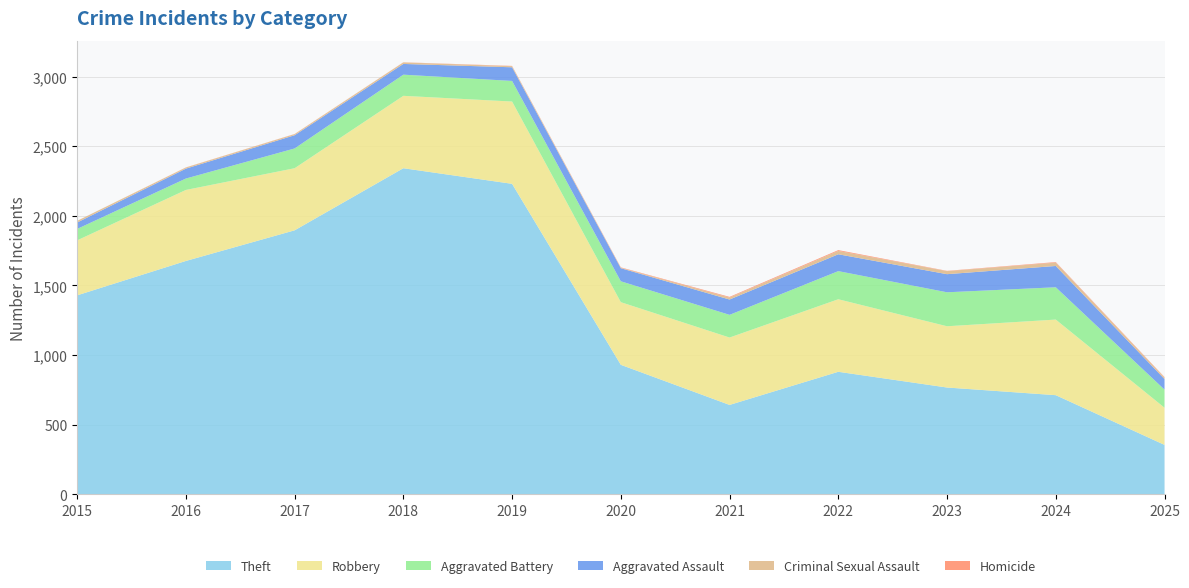

Reading left to right, list all the values displayed in this chart.

Theft: 2015=1429	2016=1676	2017=1896	2018=2342	2019=2230	2020=930	2021=642	2022=880	2023=767	2024=712	2025=355
Robbery: 2015=395	2016=510	2017=446	2018=520	2019=591	2020=450	2021=484	2022=521	2023=440	2024=543	2025=267
Aggravated Battery: 2015=82	2016=82	2017=142	2018=152	2019=148	2020=150	2021=163	2022=202	2023=244	2024=232	2025=130
Aggravated Assault: 2015=46	2016=71	2017=95	2018=77	2019=98	2020=94	2021=110	2022=121	2023=130	2024=153	2025=76
Criminal Sexual Assault: 2015=12	2016=8	2017=8	2018=11	2019=8	2020=3	2021=14	2022=24	2023=22	2024=24	2025=11
Homicide: 2015=0	2016=1	2017=1	2018=1	2019=2	2020=3	2021=5	2022=6	2023=2	2024=4	2025=3